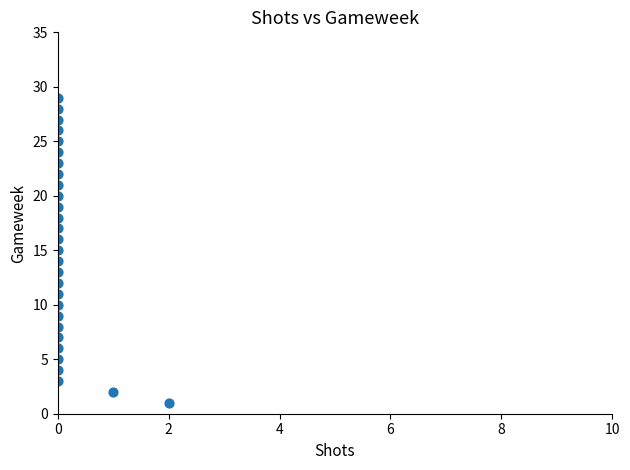

What is the range of Y values (max minus min)?

28